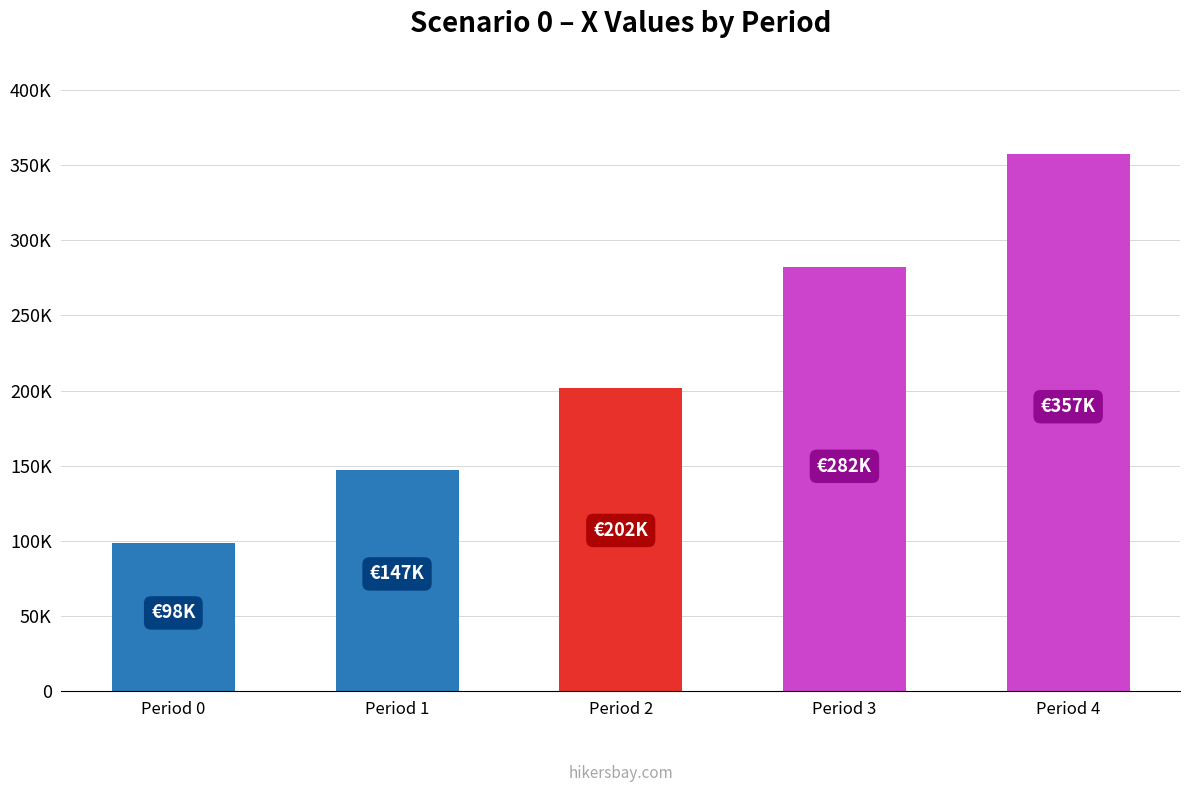

Reading left to right, list all the values displayed in this chart.

Period 0=98428.7	Period 1=147366.8	Period 2=201892.4	Period 3=282372.6	Period 4=357174.8